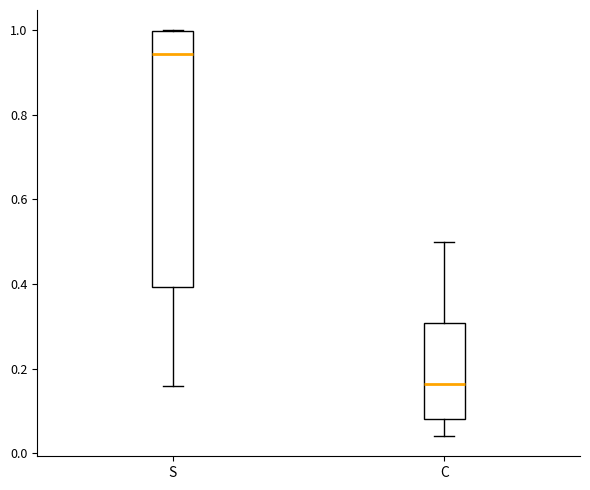

Where is the upper edge of the box for C on the y-axis? The values are not printed on the chart, so give them approximately, as read against the axis.

0.30